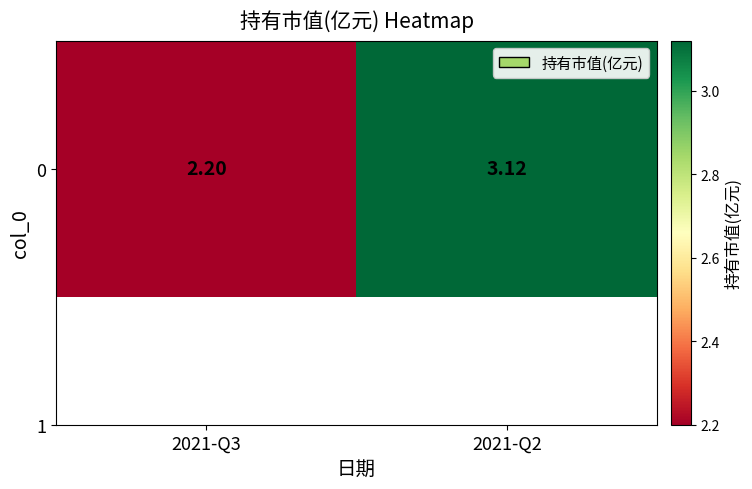

What is the sum of the values at 2021-Q2 and 2021-Q3?

5.3